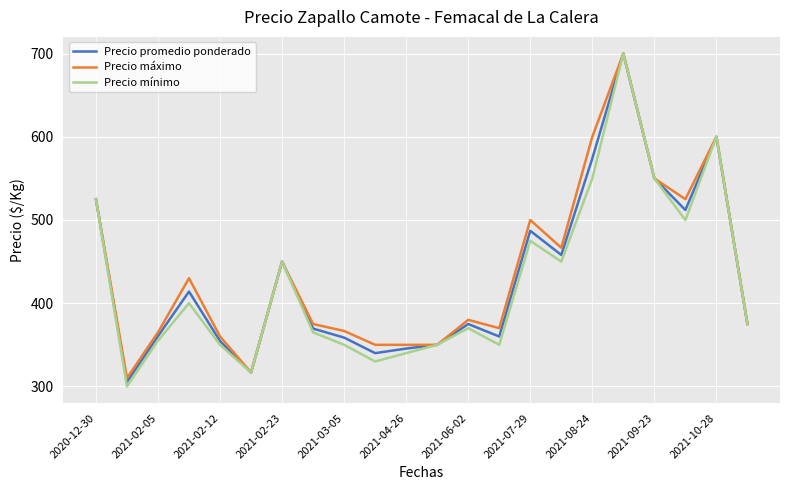

What is the minimum value shown in the chart?

300.0